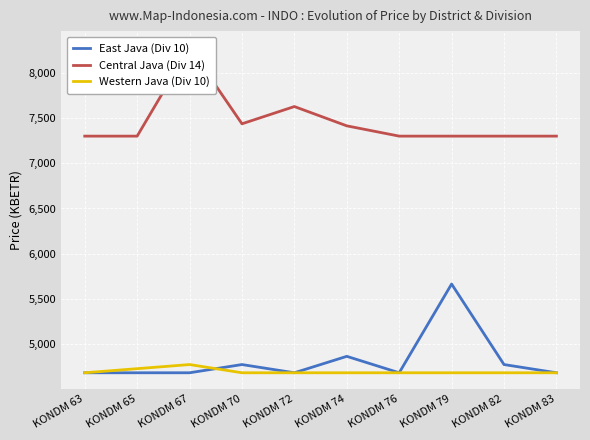

How many interior local peaks does the Central Java (Div 14) series have?

2